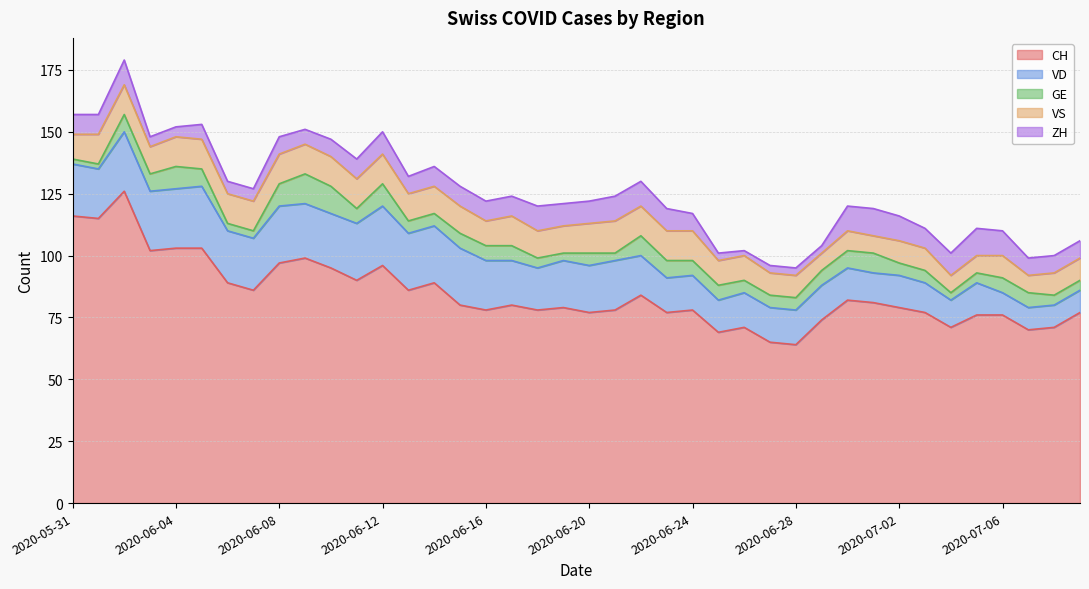

Reading left to right, list all the values displayed in this chart.

CH: 2020-05-31=116	2020-06-01=115	2020-06-02=126	2020-06-03=102	2020-06-04=103	2020-06-05=103	2020-06-06=89	2020-06-07=86	2020-06-08=97	2020-06-09=99	2020-06-10=95	2020-06-11=90	2020-06-12=96	2020-06-13=86	2020-06-14=89	2020-06-15=80	2020-06-16=78	2020-06-17=80	2020-06-18=78	2020-06-19=79	2020-06-20=77	2020-06-21=78	2020-06-22=84	2020-06-23=77	2020-06-24=78	2020-06-25=69	2020-06-26=71	2020-06-27=65	2020-06-28=64	2020-06-29=74	2020-06-30=82	2020-07-01=81	2020-07-02=79	2020-07-03=77	2020-07-04=71	2020-07-05=76	2020-07-06=76	2020-07-07=70	2020-07-08=71	2020-07-09=77
VD: 2020-05-31=21	2020-06-01=20	2020-06-02=24	2020-06-03=24	2020-06-04=24	2020-06-05=25	2020-06-06=21	2020-06-07=21	2020-06-08=23	2020-06-09=22	2020-06-10=22	2020-06-11=23	2020-06-12=24	2020-06-13=23	2020-06-14=23	2020-06-15=23	2020-06-16=20	2020-06-17=18	2020-06-18=17	2020-06-19=19	2020-06-20=19	2020-06-21=20	2020-06-22=16	2020-06-23=14	2020-06-24=14	2020-06-25=13	2020-06-26=14	2020-06-27=14	2020-06-28=14	2020-06-29=14	2020-06-30=13	2020-07-01=12	2020-07-02=13	2020-07-03=12	2020-07-04=11	2020-07-05=13	2020-07-06=9	2020-07-07=9	2020-07-08=9	2020-07-09=9
GE: 2020-05-31=2	2020-06-01=2	2020-06-02=7	2020-06-03=7	2020-06-04=9	2020-06-05=7	2020-06-06=3	2020-06-07=3	2020-06-08=9	2020-06-09=12	2020-06-10=11	2020-06-11=6	2020-06-12=9	2020-06-13=5	2020-06-14=5	2020-06-15=6	2020-06-16=6	2020-06-17=6	2020-06-18=4	2020-06-19=3	2020-06-20=5	2020-06-21=3	2020-06-22=8	2020-06-23=7	2020-06-24=6	2020-06-25=6	2020-06-26=5	2020-06-27=5	2020-06-28=5	2020-06-29=6	2020-06-30=7	2020-07-01=8	2020-07-02=5	2020-07-03=5	2020-07-04=3	2020-07-05=4	2020-07-06=6	2020-07-07=6	2020-07-08=4	2020-07-09=4
VS: 2020-05-31=10	2020-06-01=12	2020-06-02=12	2020-06-03=11	2020-06-04=12	2020-06-05=12	2020-06-06=12	2020-06-07=12	2020-06-08=12	2020-06-09=12	2020-06-10=12	2020-06-11=12	2020-06-12=12	2020-06-13=11	2020-06-14=11	2020-06-15=11	2020-06-16=10	2020-06-17=12	2020-06-18=11	2020-06-19=11	2020-06-20=12	2020-06-21=13	2020-06-22=12	2020-06-23=12	2020-06-24=12	2020-06-25=10	2020-06-26=10	2020-06-27=9	2020-06-28=9	2020-06-29=7	2020-06-30=8	2020-07-01=7	2020-07-02=9	2020-07-03=9	2020-07-04=7	2020-07-05=7	2020-07-06=9	2020-07-07=7	2020-07-08=9	2020-07-09=9
ZH: 2020-05-31=8	2020-06-01=8	2020-06-02=10	2020-06-03=4	2020-06-04=4	2020-06-05=6	2020-06-06=5	2020-06-07=5	2020-06-08=7	2020-06-09=6	2020-06-10=7	2020-06-11=8	2020-06-12=9	2020-06-13=7	2020-06-14=8	2020-06-15=8	2020-06-16=8	2020-06-17=8	2020-06-18=10	2020-06-19=9	2020-06-20=9	2020-06-21=10	2020-06-22=10	2020-06-23=9	2020-06-24=7	2020-06-25=3	2020-06-26=2	2020-06-27=3	2020-06-28=3	2020-06-29=3	2020-06-30=10	2020-07-01=11	2020-07-02=10	2020-07-03=8	2020-07-04=9	2020-07-05=11	2020-07-06=10	2020-07-07=7	2020-07-08=7	2020-07-09=7